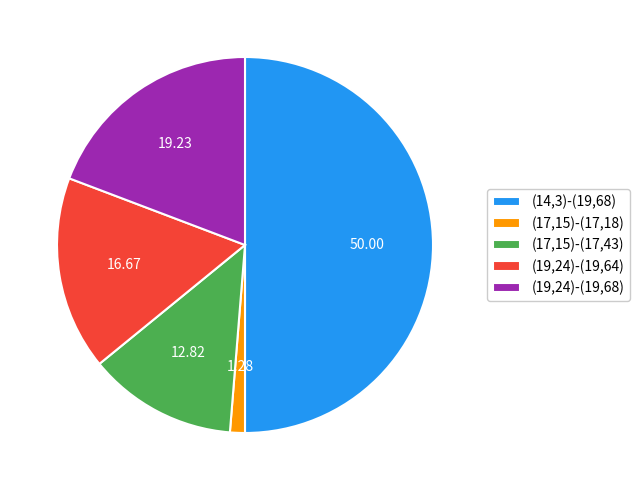

Is the sum of (19,24)-(19,64) and (19,24)-(19,68) greater than half?

No